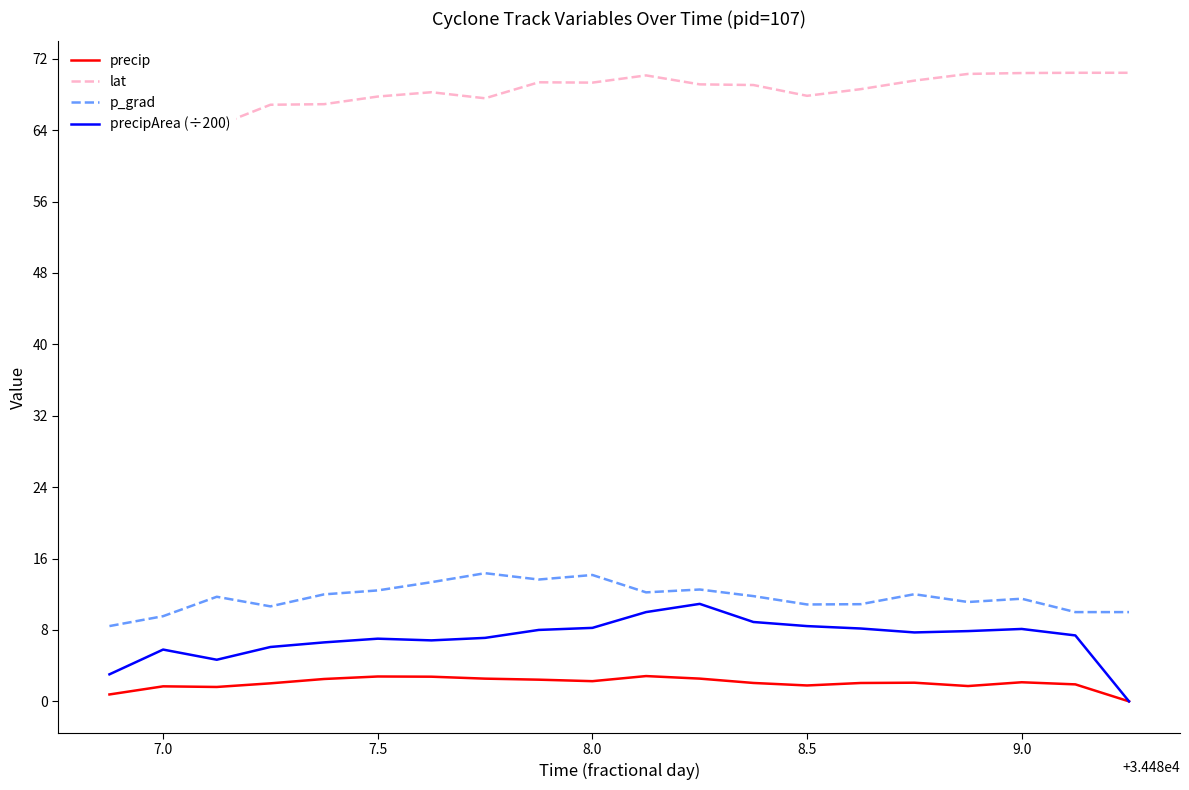

The value of precip at 7.5 is 2.8. True or false?

True